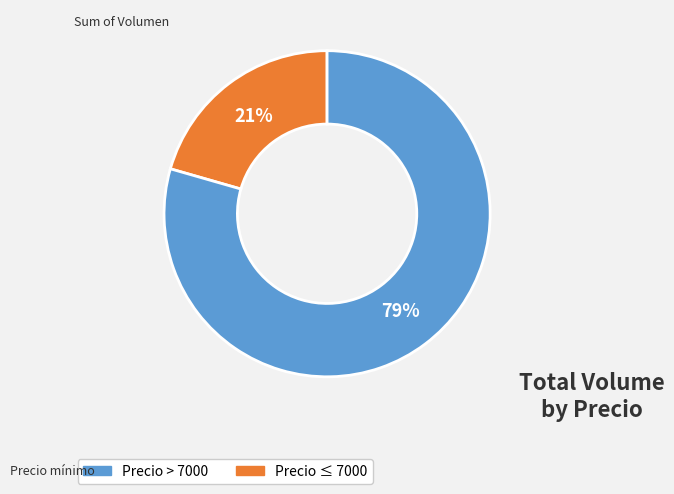

To the nearest percent, what is the average slice percentage?

50%